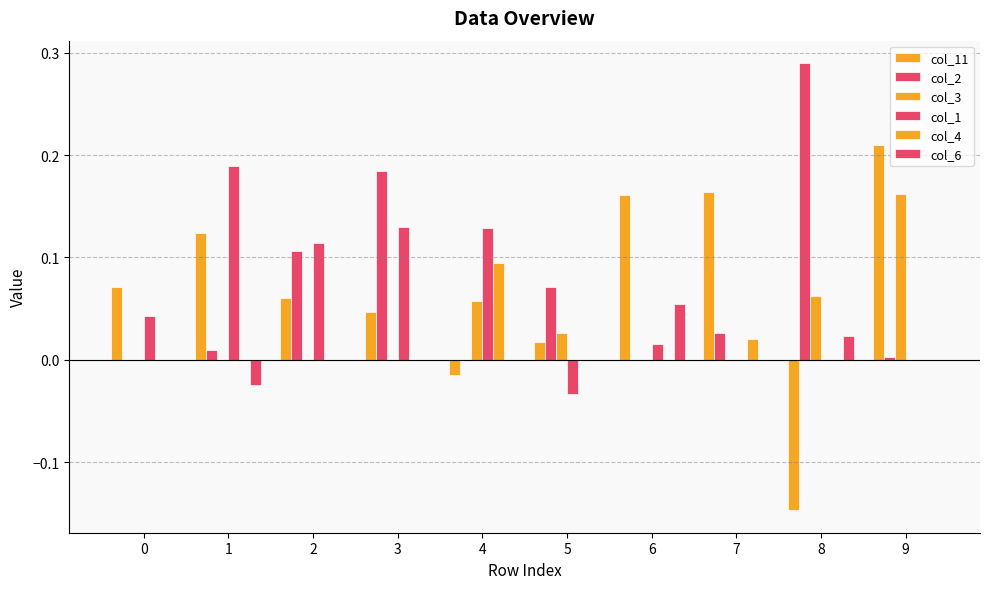

At which category is the sum across all series the highest?

9